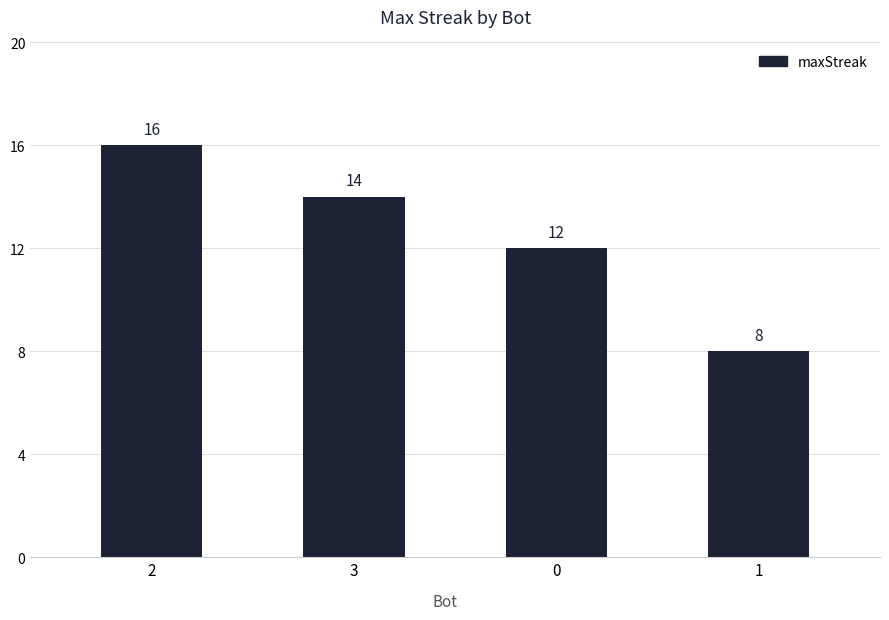

Does the chart contain any negative values?

No